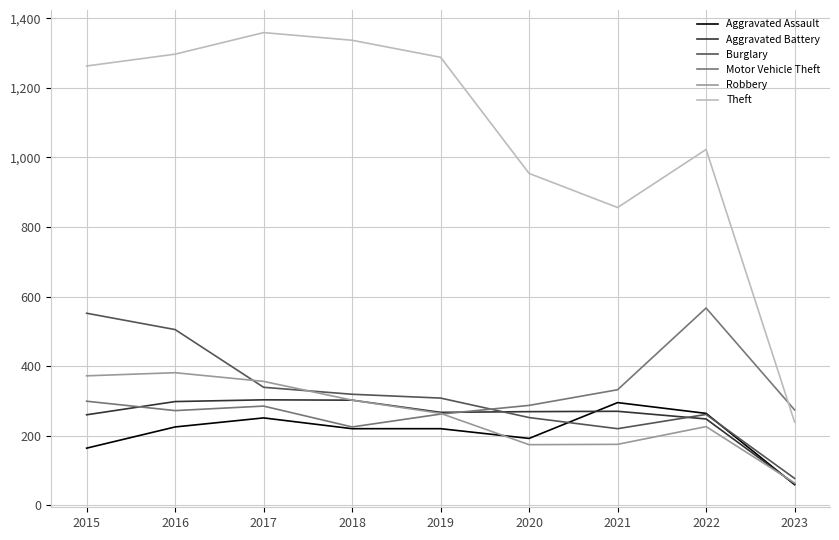

How many times do Theft and Motor Vehicle Theft cross each other?

1